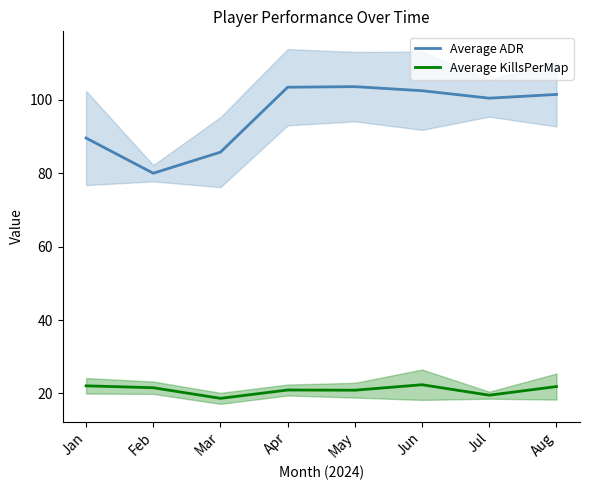

What is the difference between the highest and lowest values at Apr?

82.6